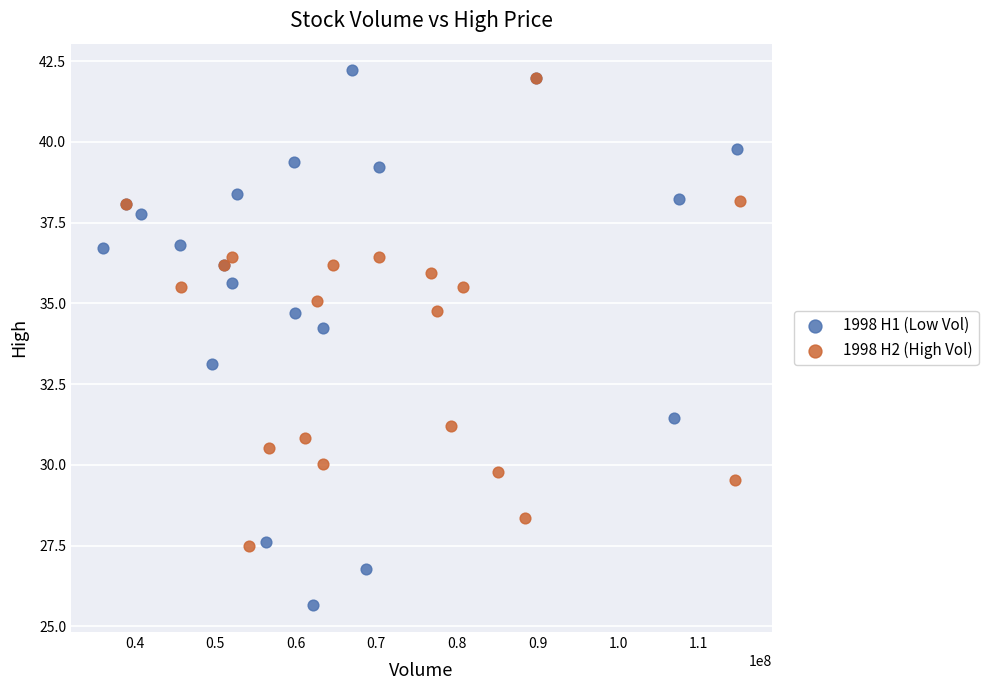

Which series has the largest Y range (max minus min)?

1998 H1 (Low Vol)